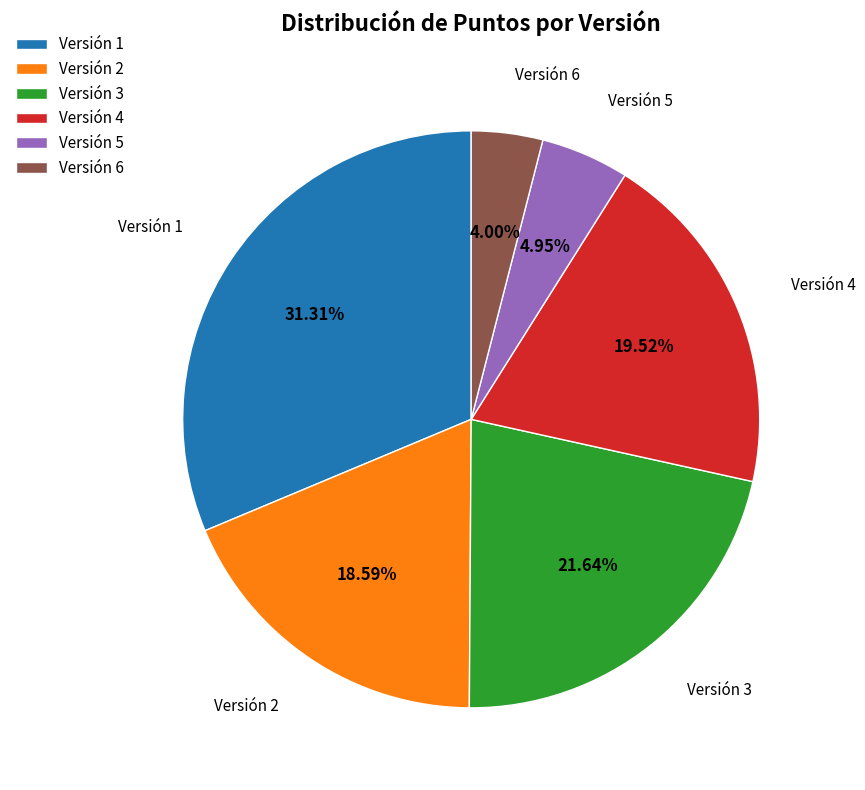

To the nearest percent, what is the combined percentage of Versión 5 and Versión 4?

24%